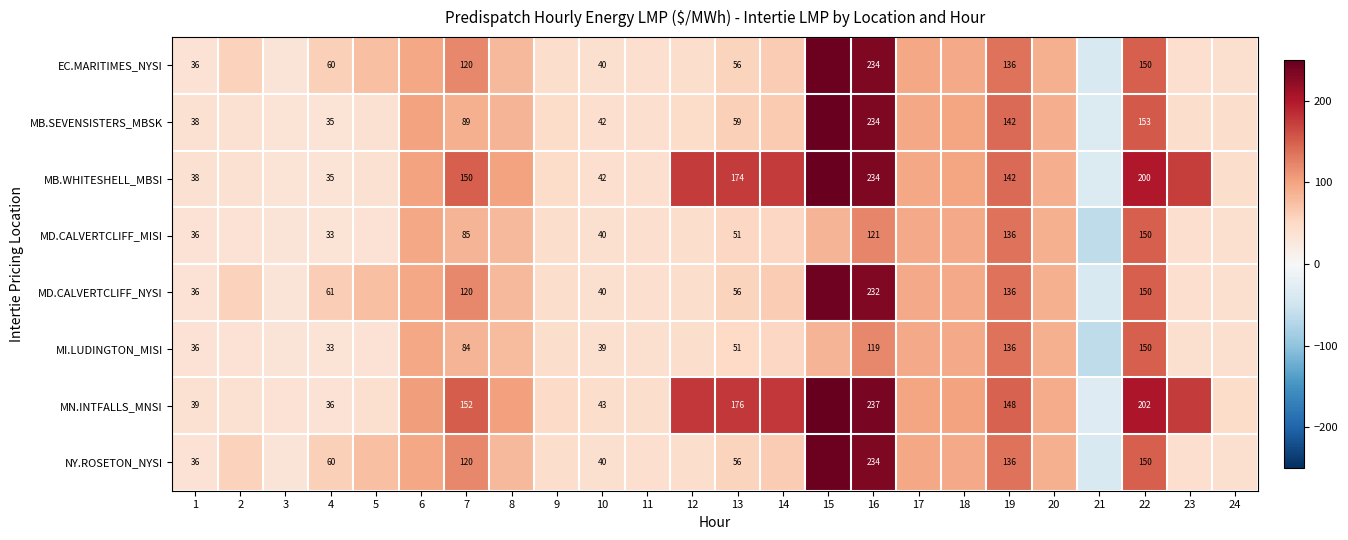

Is the value of EC.MARITIMES_NYSI at 19 greater than the value of MD.CALVERTCLIFF_MISI at 13?

Yes